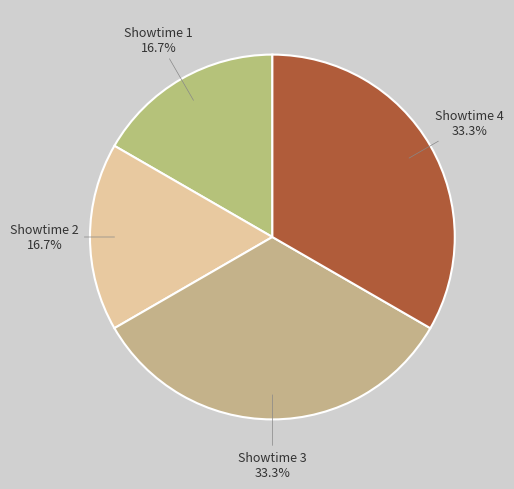

Count the number of slices in the pie.

4